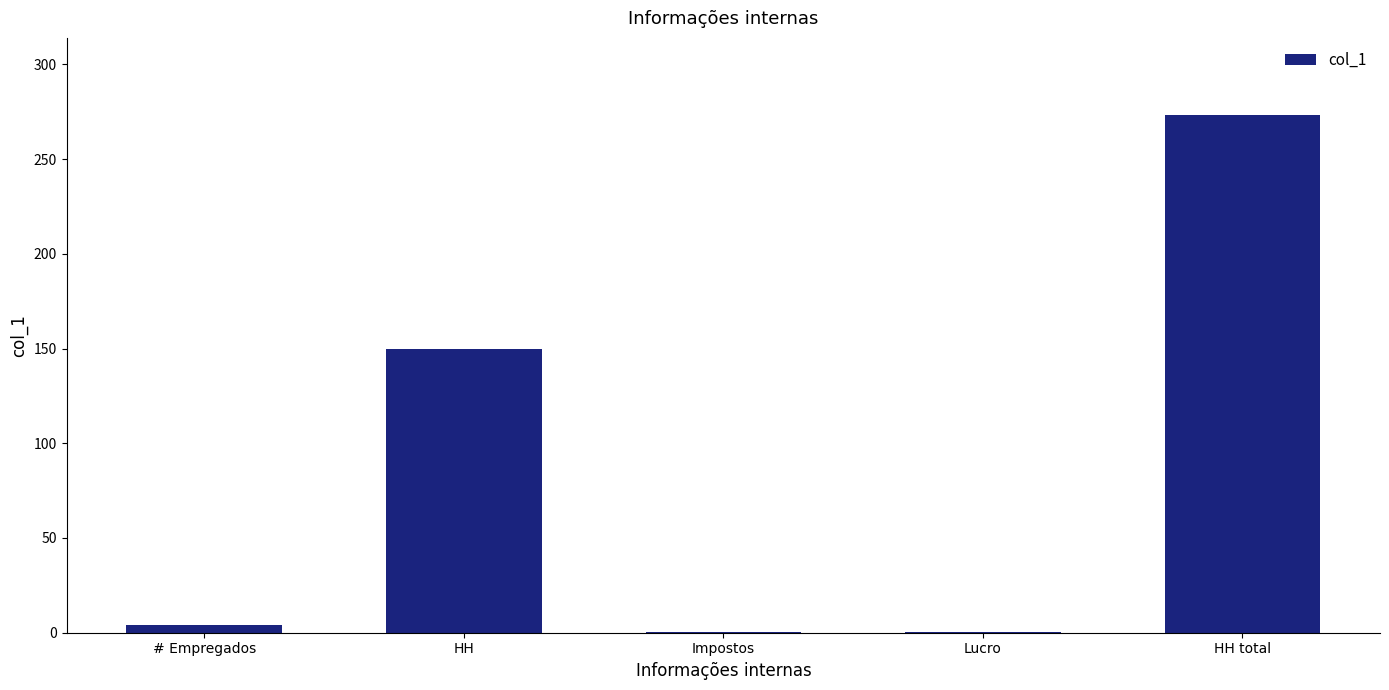

What is the change in value from Impostos to HH total?

+272.6